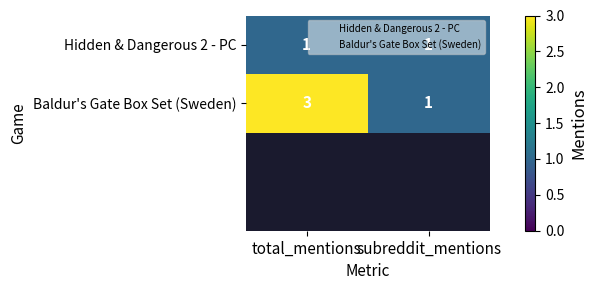

List the series in order of their peak value, lowest first.

Hidden & Dangerous 2 - PC, Baldur's Gate Box Set (Sweden)